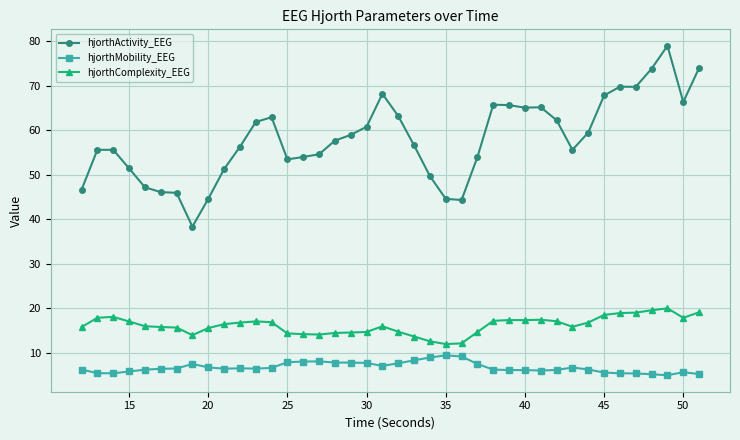

True or false: hjorthComplexity_EEG has more than 1 interior local peaks.

True